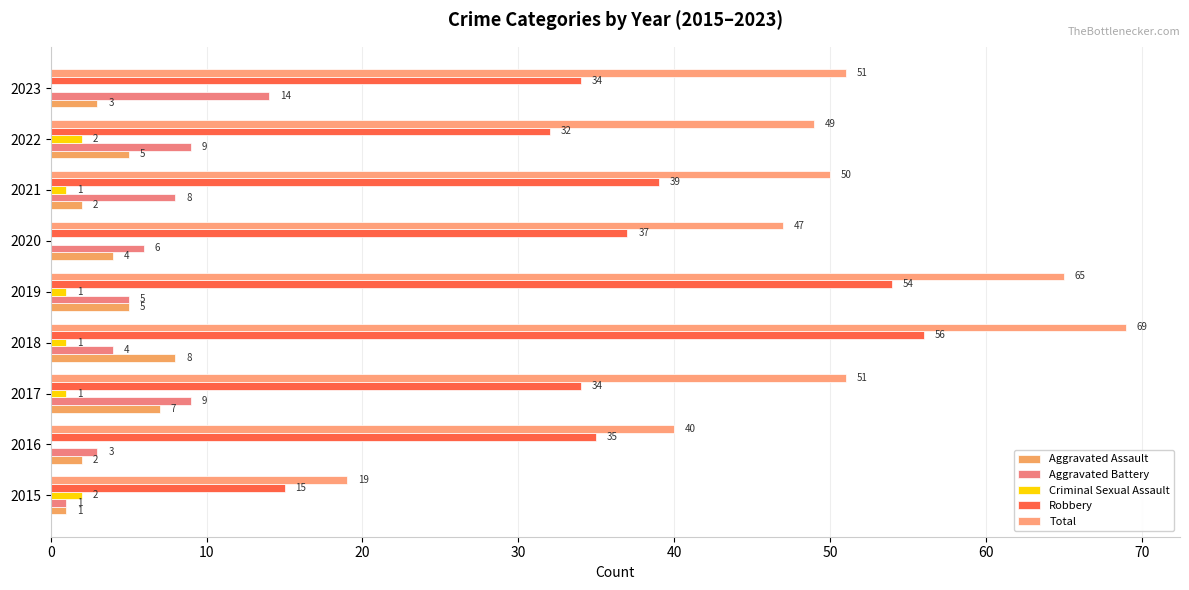

How many distinct data groups are displayed?

5